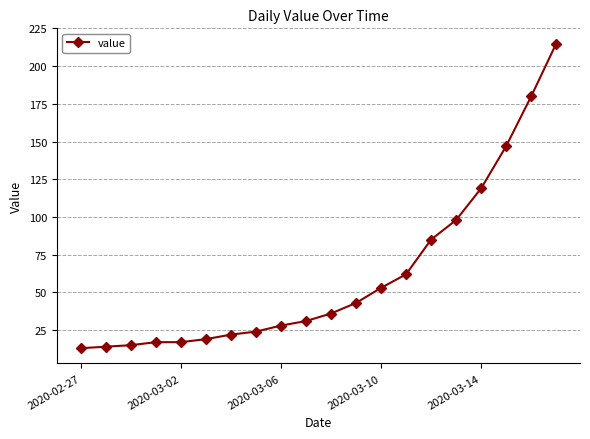

How many data points are less than 36?

10